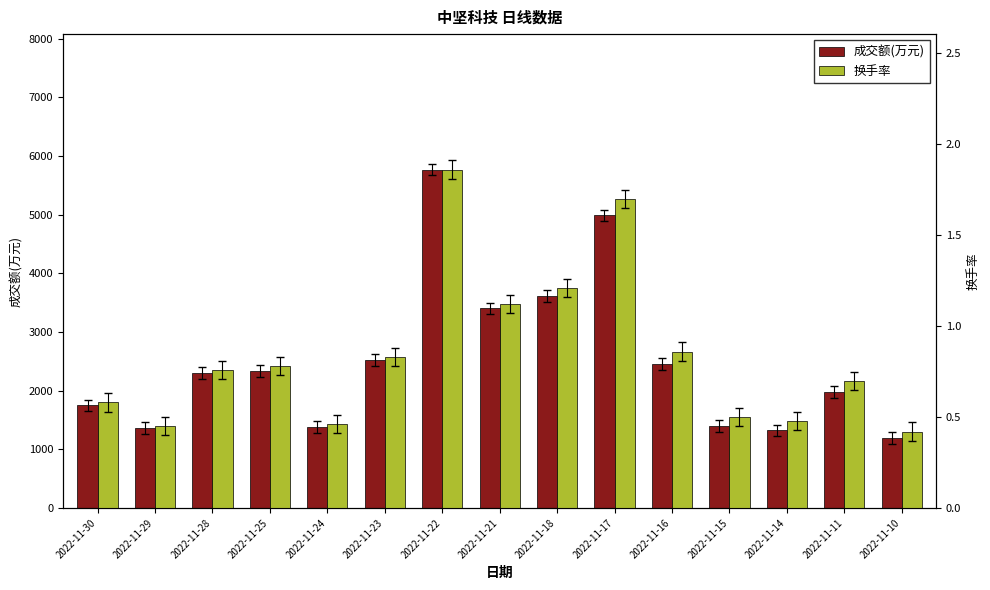

Which category has the highest value across all series?

2022-11-22